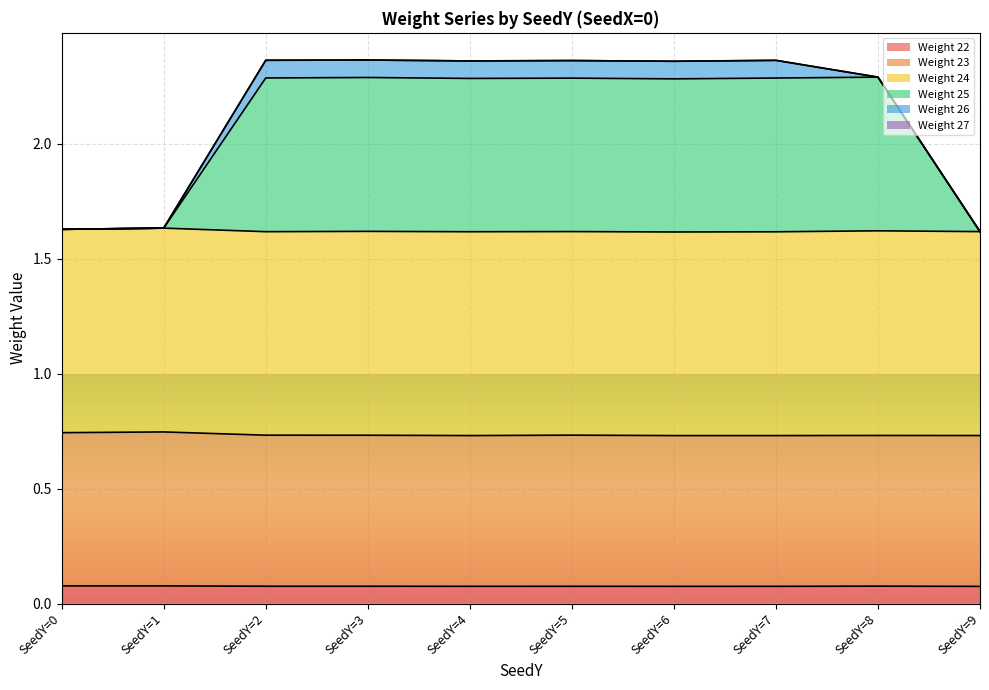

What is the total value across all series at SeedY=9?

1.6